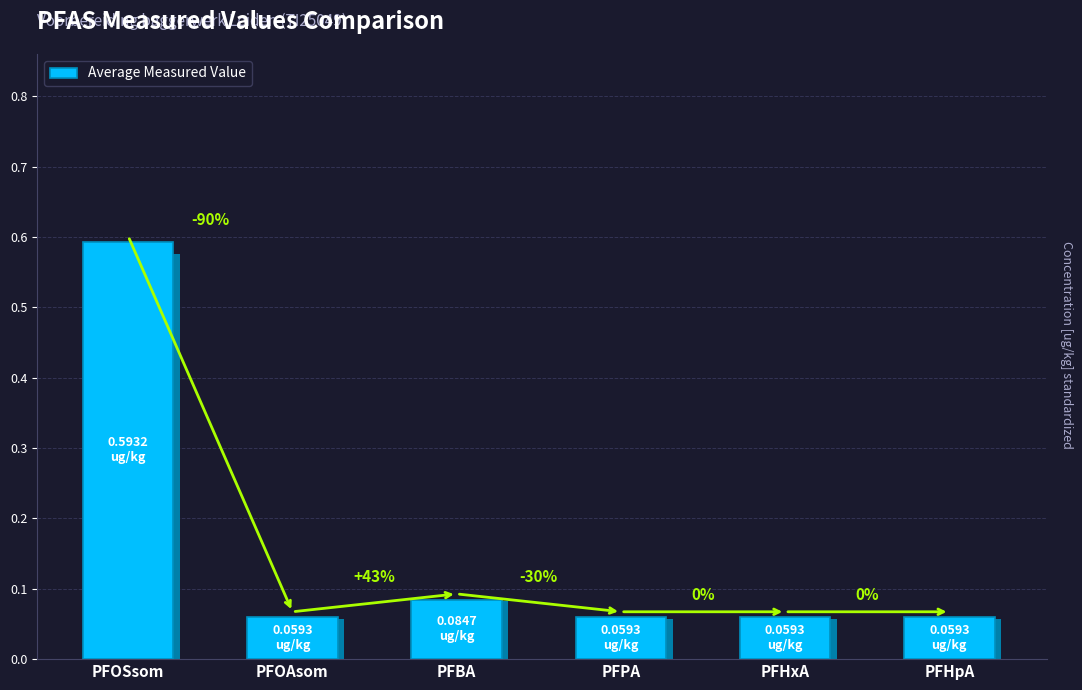

Rank the categories by value from lowest to highest.

PFOAsom, PFPA, PFHxA, PFHpA, PFBA, PFOSsom